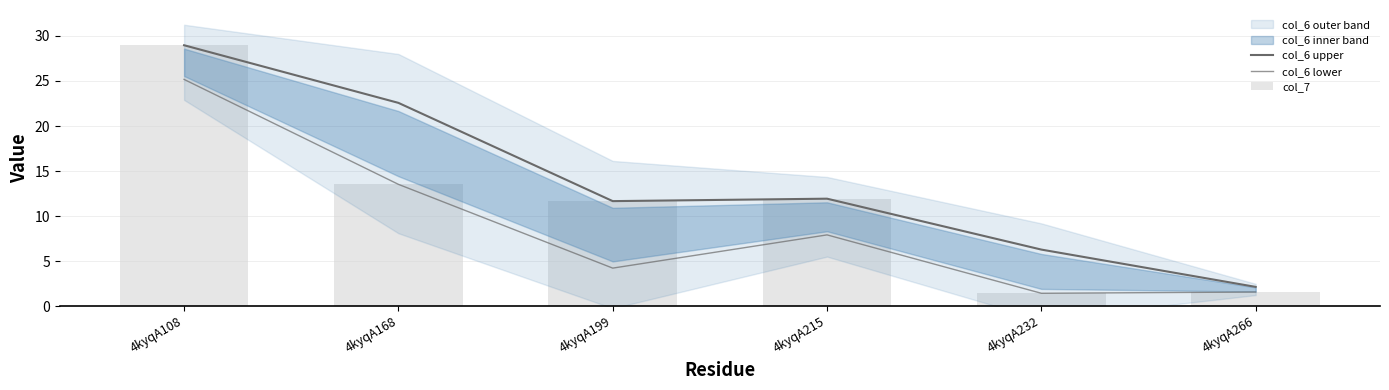

Read the col_7 value at 4kyqA215.

11.9